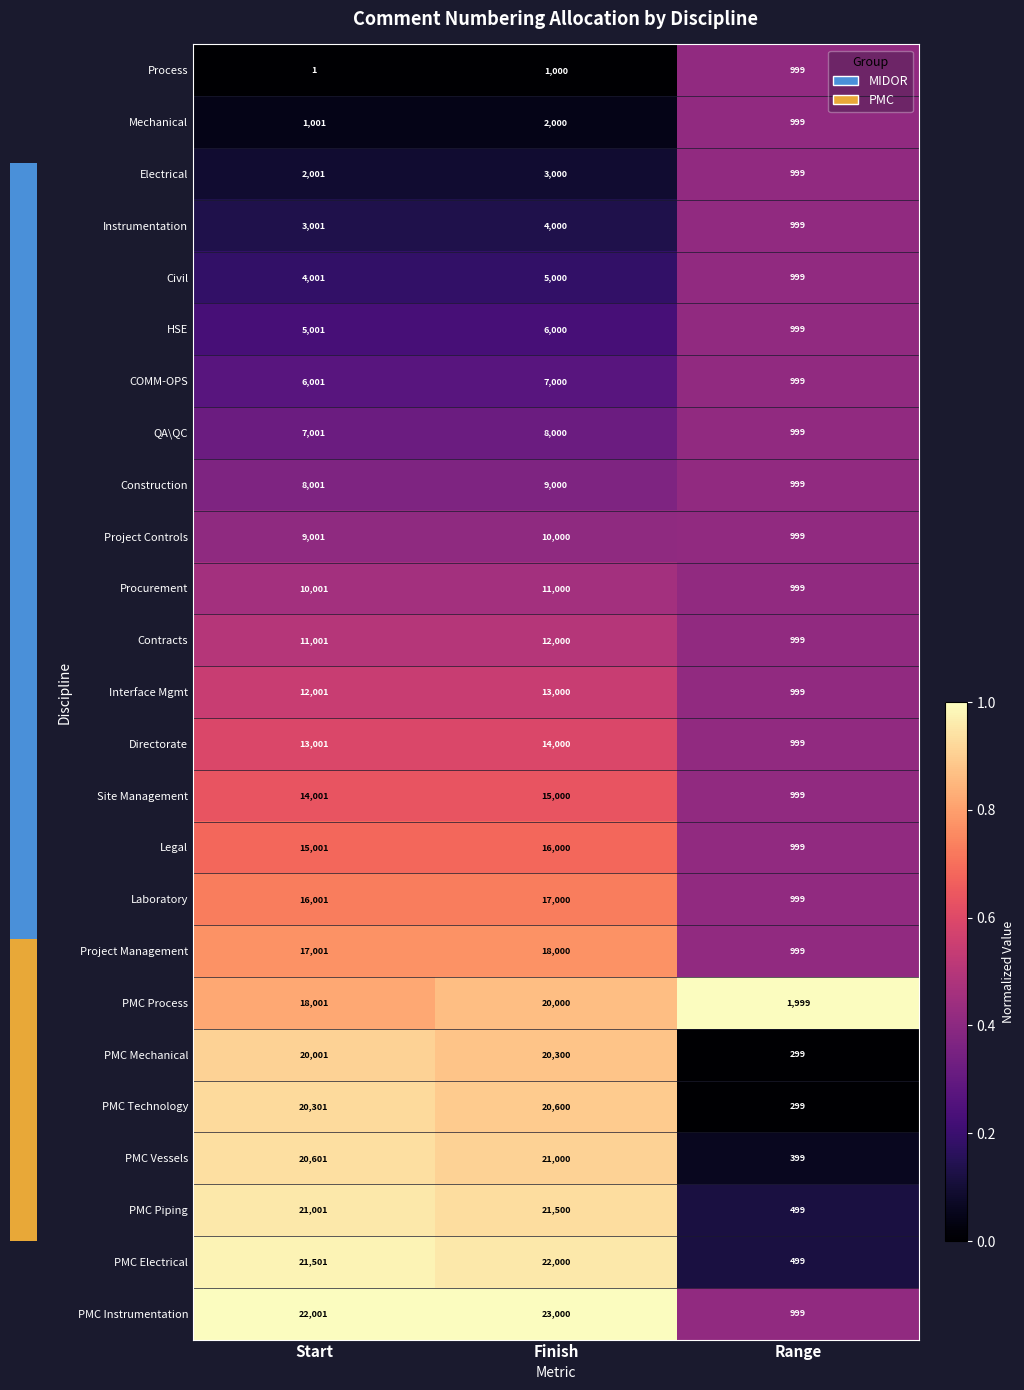

What value does the Process series have at Range, to the nearest 100?

1000